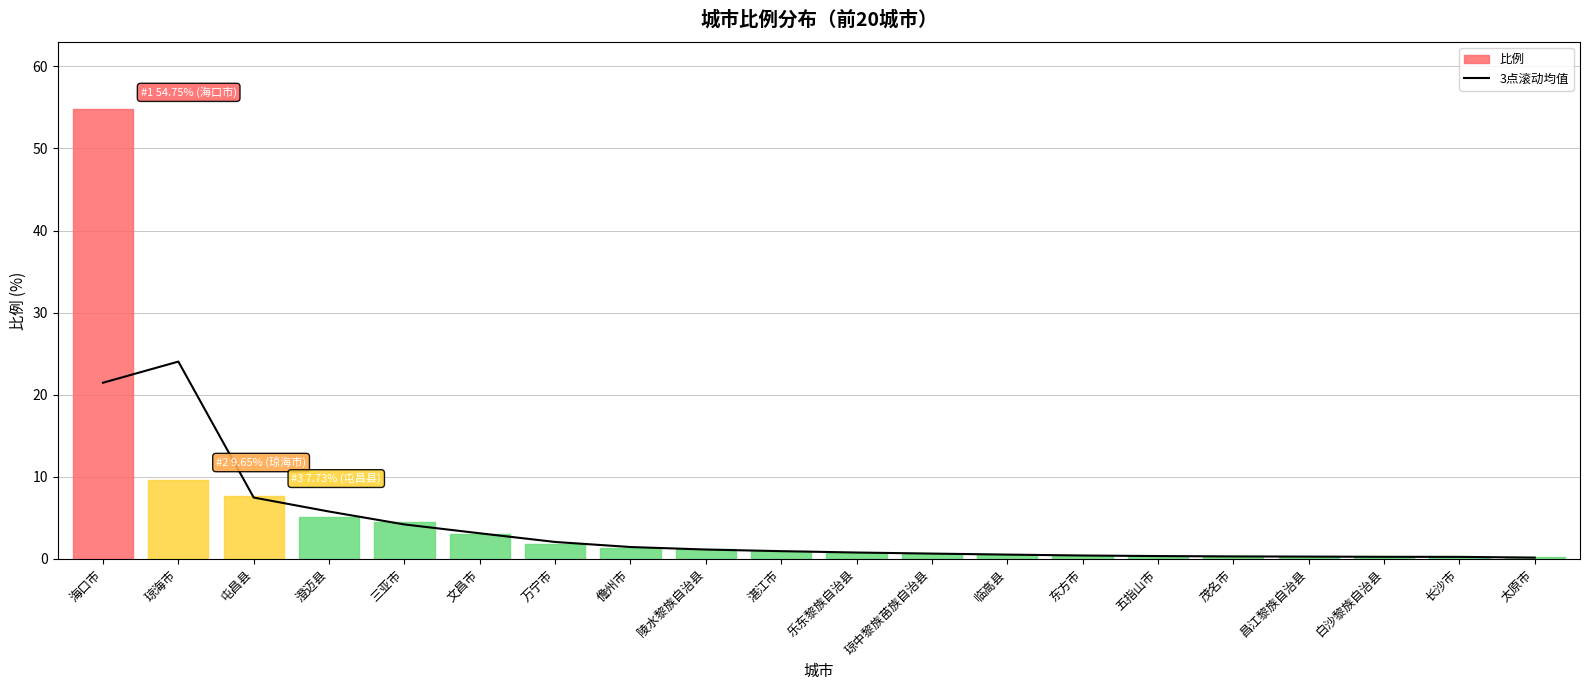

Reading left to right, what are all the values shown in this chart?

21.5	24.0	7.5	5.8	4.2	3.1	2.1	1.5	1.1	1.0	0.8	0.7	0.5	0.4	0.4	0.3	0.3	0.3	0.3	0.2